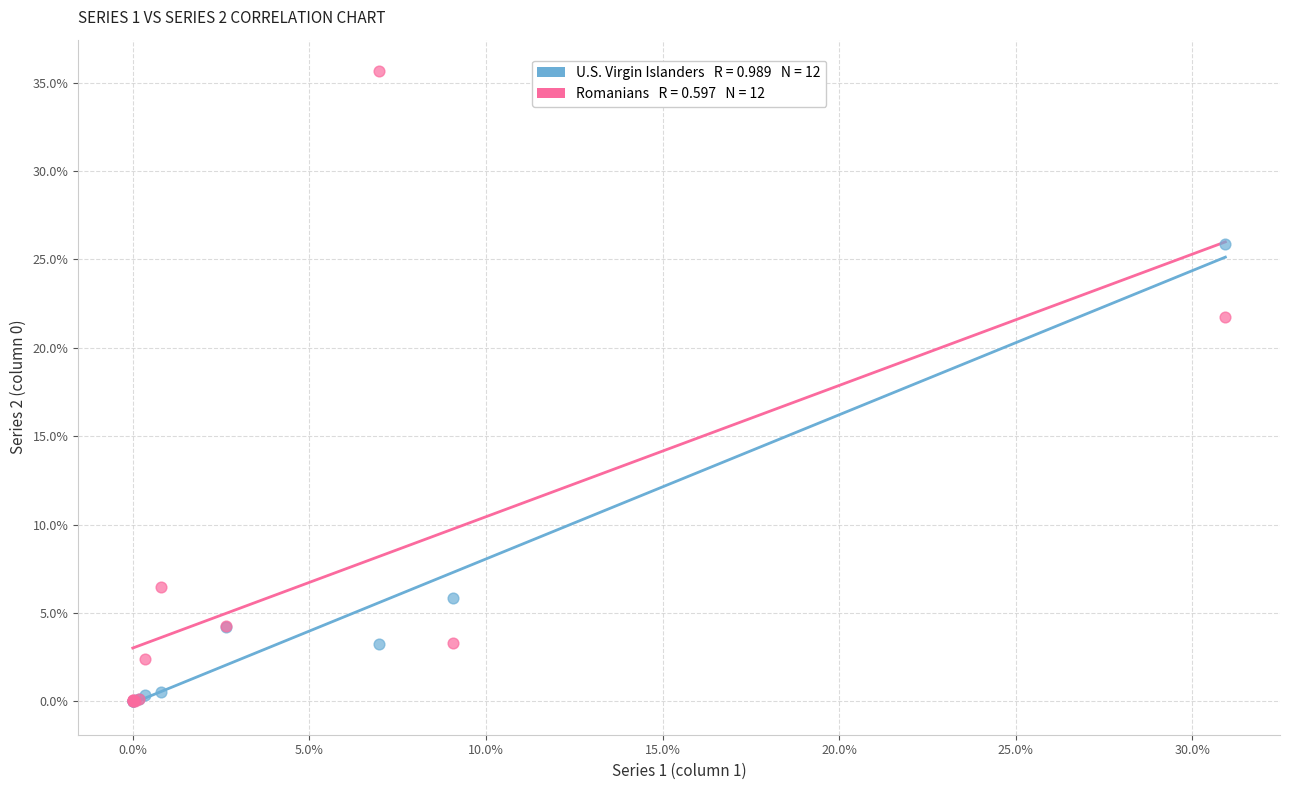

Across all series, what Y value is closest to 17?

21.7